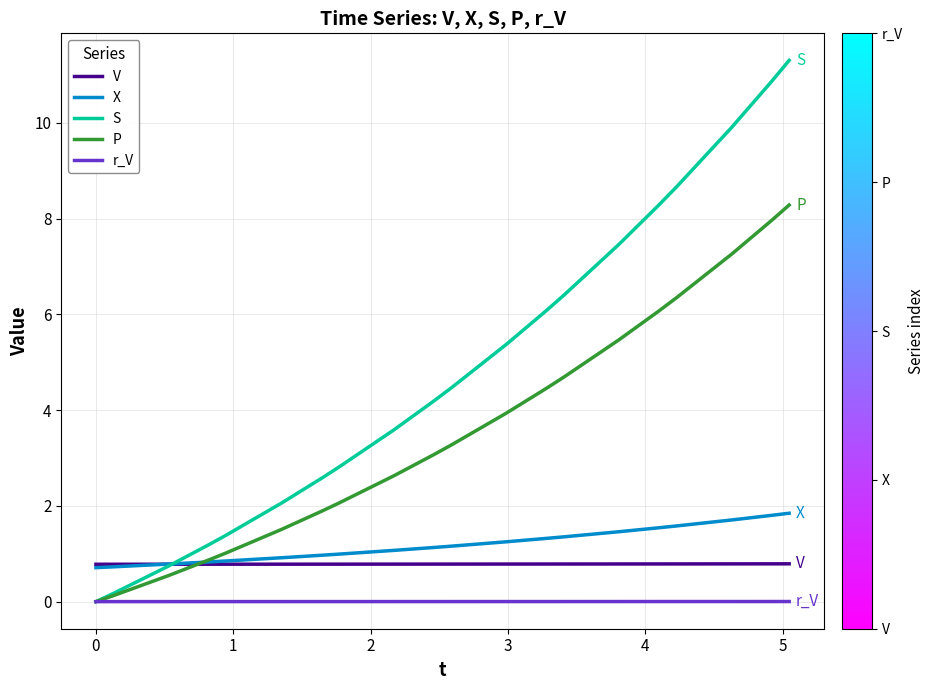

Which series has the widest spread of values?

S